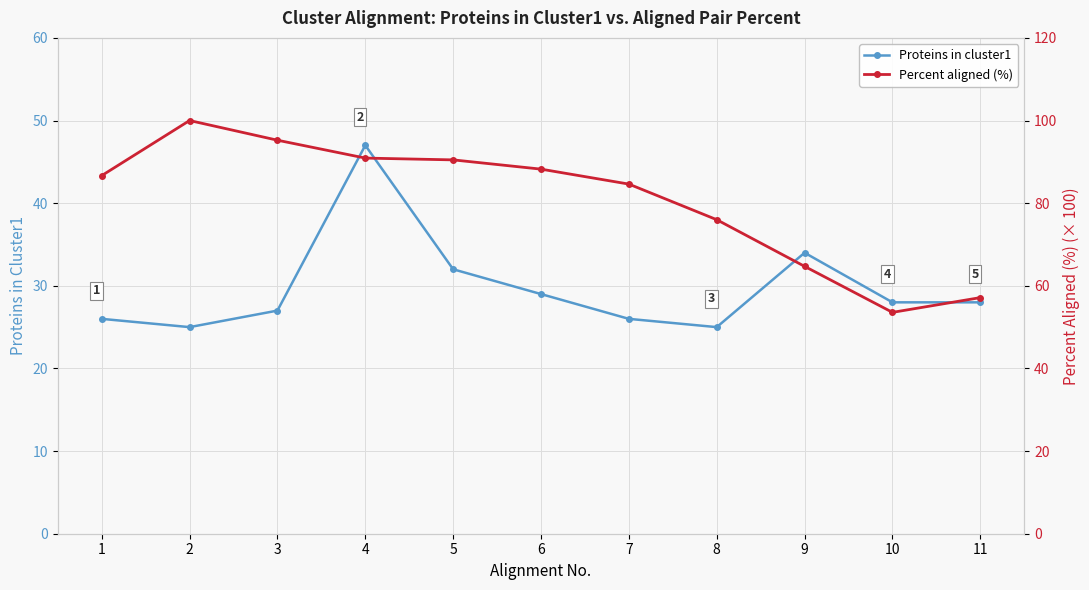

True or false: Proteins in cluster1 and Percent aligned (%) intersect in this chart.

False